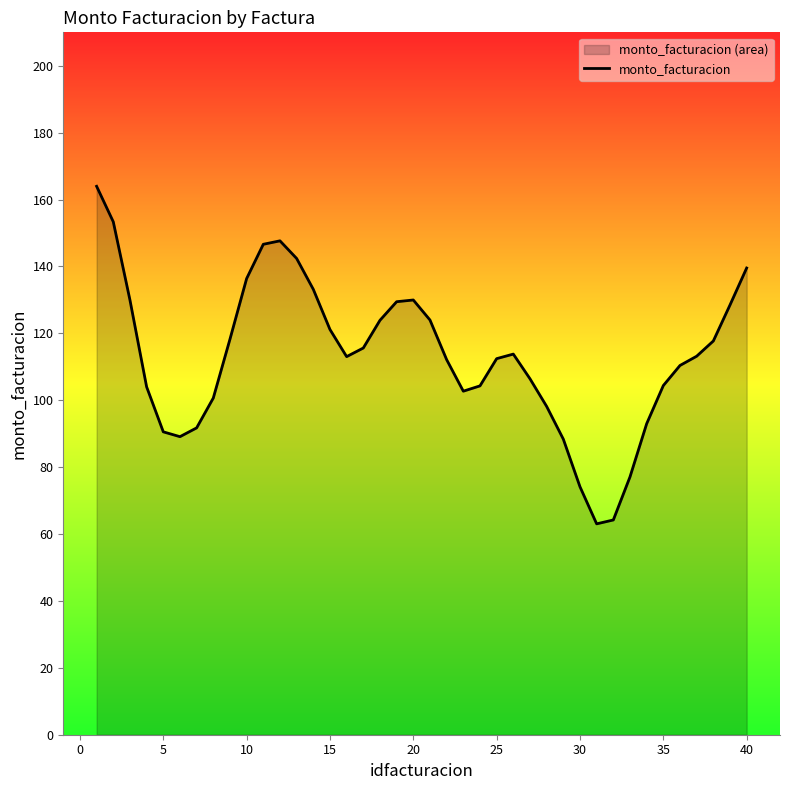

Which has a higher value, 30 or 20?

20